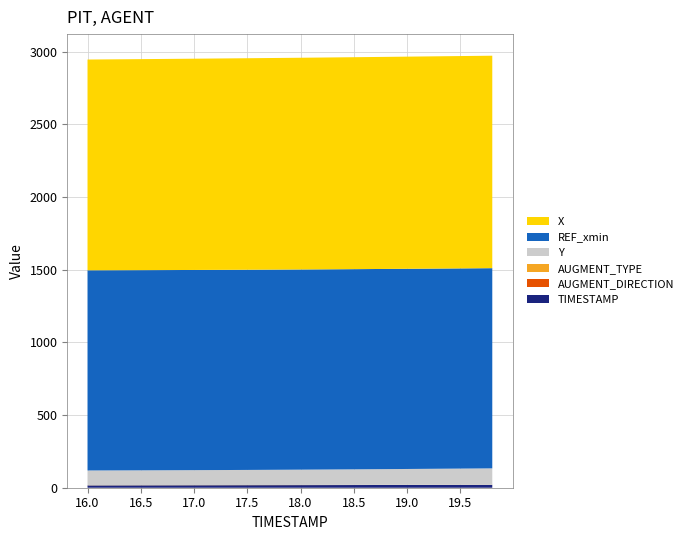

Reading left to right, extract all data points from this chart.

X: 16.0=1449.8	16.2=1450.6	16.4=1451.4	16.6=1452.1	16.8=1452.8	17.0=1453.5	17.2=1454.2	17.4=1454.8	17.6=1455.4	17.8=1456.0	18.0=1456.6	18.2=1457.2	18.4=1457.8	18.6=1458.4	18.8=1459.0	19.0=1459.5	19.2=1460.1	19.4=1460.6	19.6=1461.1	19.8=1461.6
Y: 16.0=101.7	16.2=101.9	16.4=102.0	16.6=102.3	16.8=102.6	17.0=102.9	17.2=103.3	17.4=103.7	17.6=104.2	17.8=104.7	18.0=105.3	18.2=105.9	18.4=106.6	18.6=107.4	18.8=108.2	19.0=109.0	19.2=109.8	19.4=110.7	19.6=111.6	19.8=112.5
REF_xmin: 16.0=1377.2	16.2=1377.2	16.4=1377.2	16.6=1377.2	16.8=1377.2	17.0=1377.2	17.2=1377.2	17.4=1377.2	17.6=1377.2	17.8=1377.2	18.0=1377.2	18.2=1377.2	18.4=1377.2	18.6=1377.2	18.8=1377.2	19.0=1377.2	19.2=1377.2	19.4=1377.2	19.6=1377.2	19.8=1377.2
AUGMENT_TYPE: 16.0=1.0	16.2=1.0	16.4=1.0	16.6=1.0	16.8=1.0	17.0=1.0	17.2=1.0	17.4=1.0	17.6=1.0	17.8=1.0	18.0=1.0	18.2=1.0	18.4=1.0	18.6=1.0	18.8=1.0	19.0=1.0	19.2=1.0	19.4=1.0	19.6=1.0	19.8=1.0
AUGMENT_DIRECTION: 16.0=0.0	16.2=0.0	16.4=0.0	16.6=0.0	16.8=0.0	17.0=0.0	17.2=0.0	17.4=0.0	17.6=0.0	17.8=0.0	18.0=0.0	18.2=0.0	18.4=0.0	18.6=0.0	18.8=0.0	19.0=0.0	19.2=0.0	19.4=0.0	19.6=0.0	19.8=0.0
TIMESTAMP: 16.0=16.0	16.2=16.2	16.4=16.4	16.6=16.6	16.8=16.8	17.0=17.0	17.2=17.2	17.4=17.4	17.6=17.6	17.8=17.8	18.0=18.0	18.2=18.2	18.4=18.4	18.6=18.6	18.8=18.8	19.0=19.0	19.2=19.2	19.4=19.4	19.6=19.6	19.8=19.8